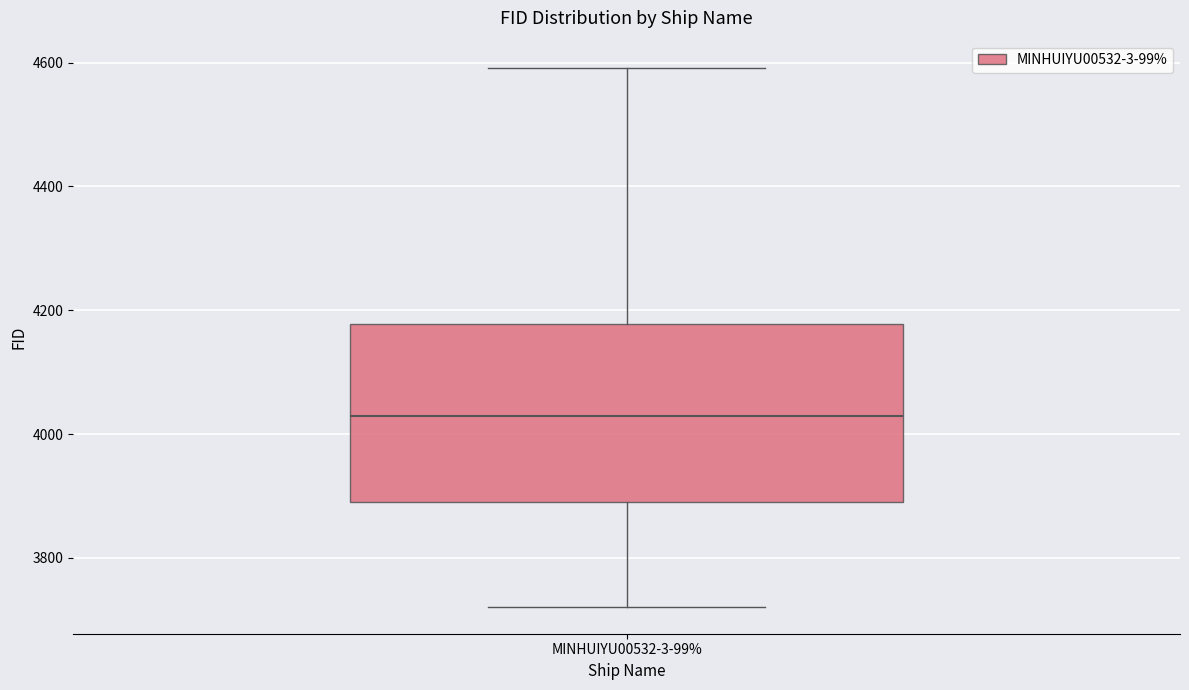

Where does the lower whisker of the box for MINHUIYU00532-3-99% end on the y-axis? The values are not printed on the chart, so give them approximately, as read against the axis.

3720